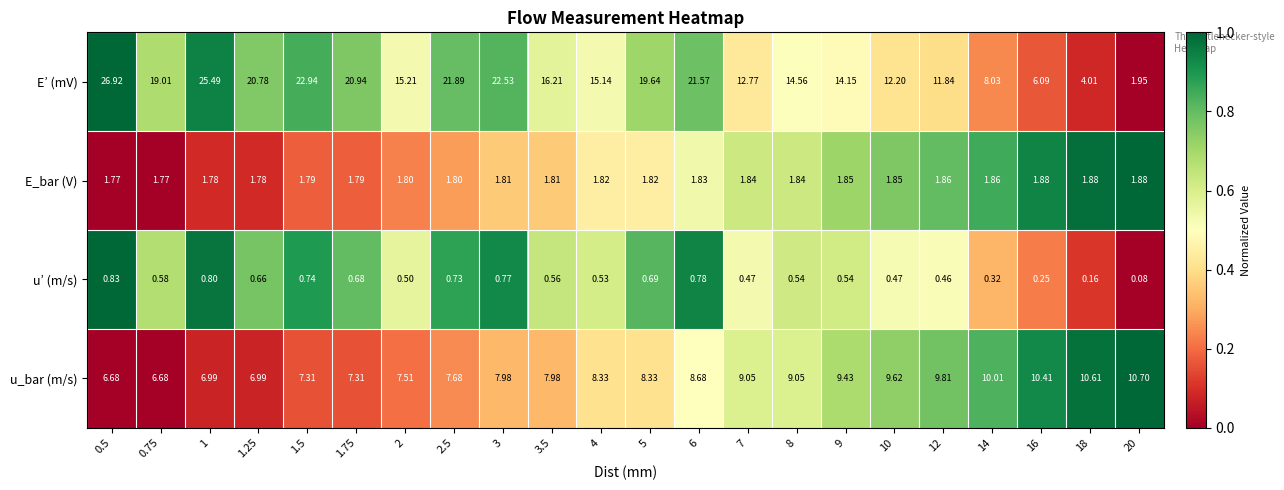

At how many categories does at least one series exceed 0?

22